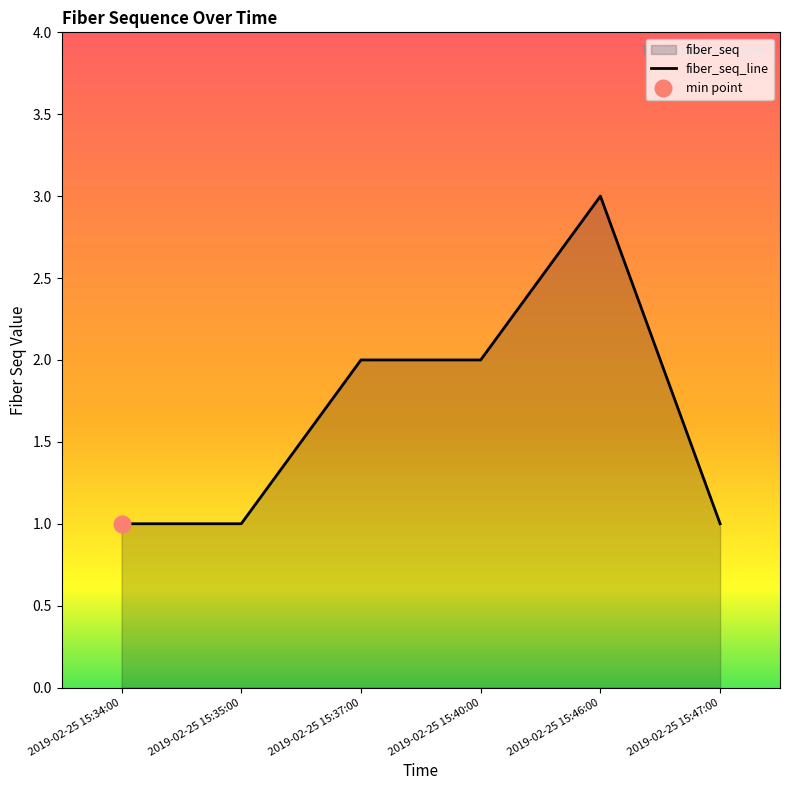

Approximately how many times larger is the value at 2019-02-25 15:40:00 compared to 2019-02-25 15:35:00?

2.0